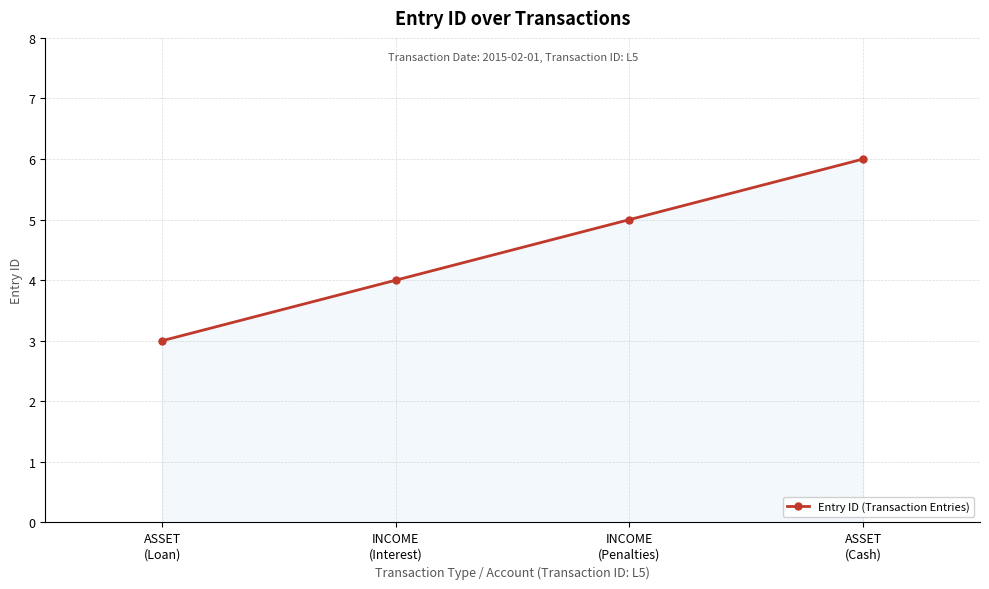

What is the greatest value displayed?

6